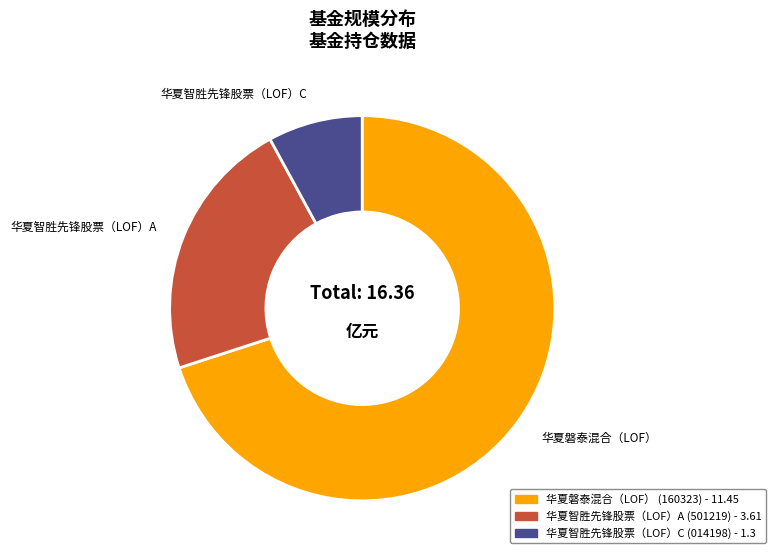

Which category has the biggest portion of the pie?

华夏磐泰混合（LOF）